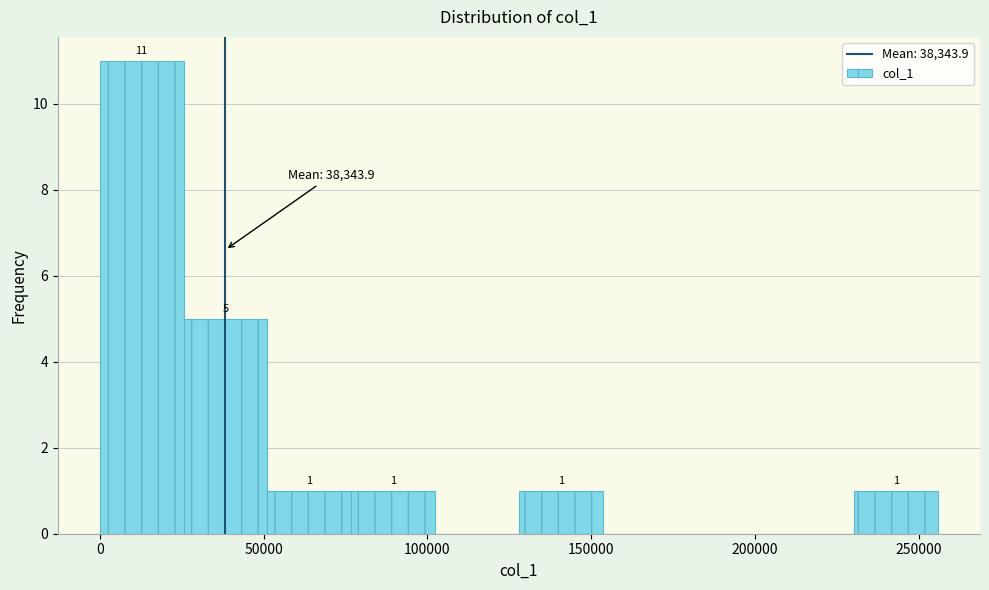

Over which range of the x-axis is the bar tallest?

0 to 25000